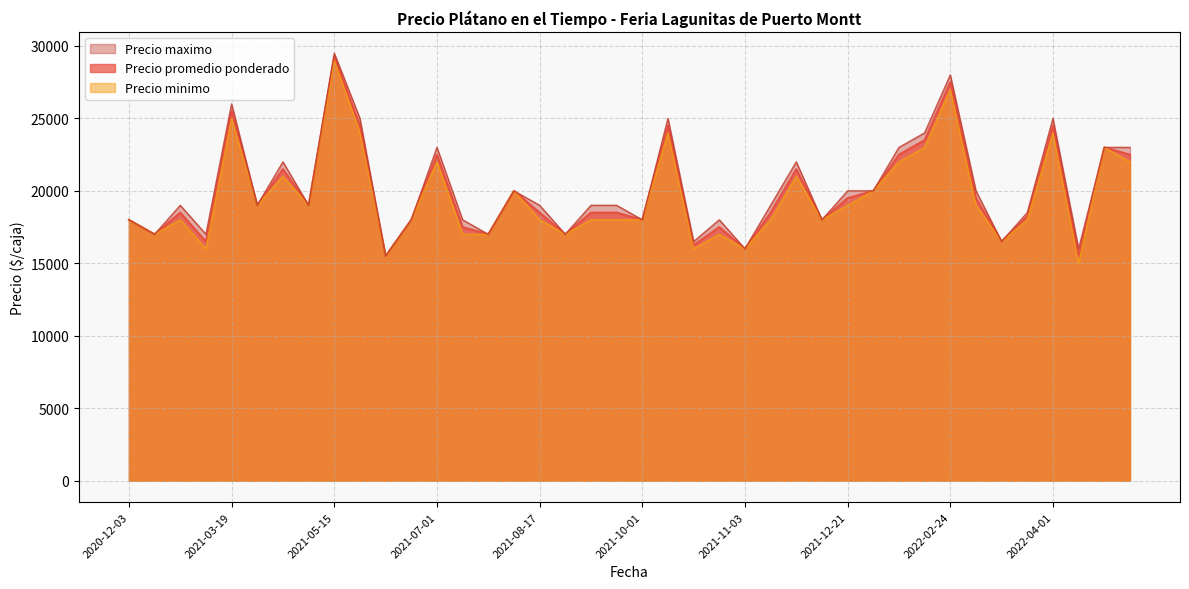

What position from the right is 2021-08-04?

25